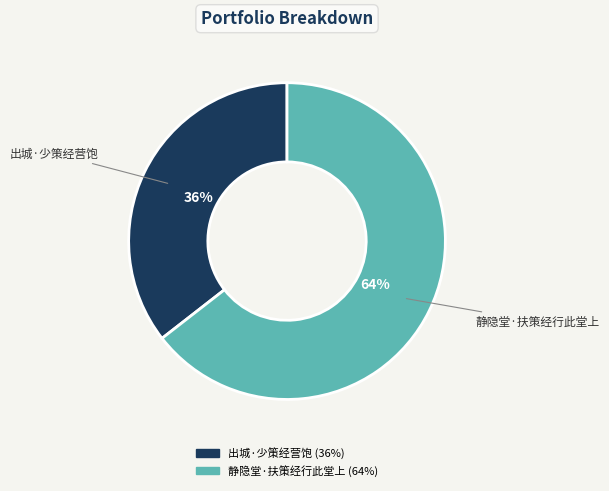

Do 静隐堂·扶策经行此堂上 and 出城·少策经营饱 together represent more than half of the pie?

Yes